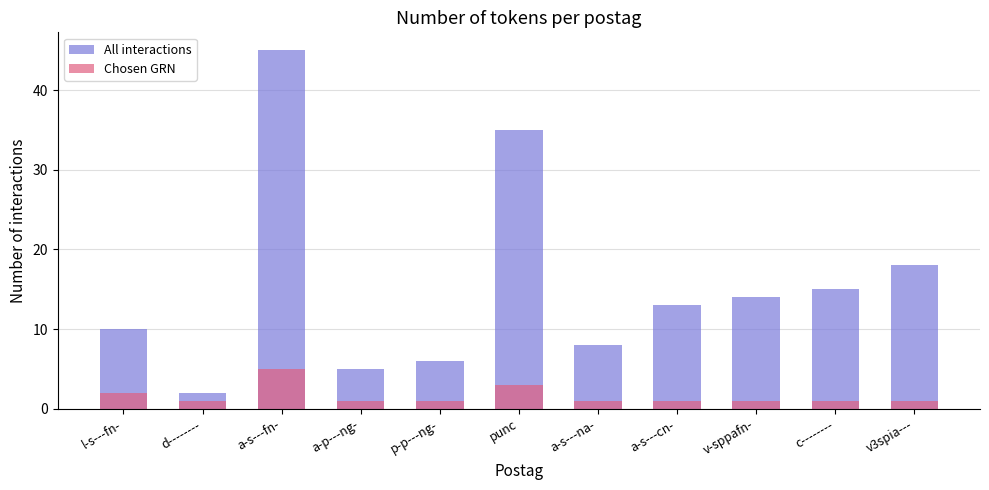

Which series changed the most between d-------- and v-sppafn-?

All interactions